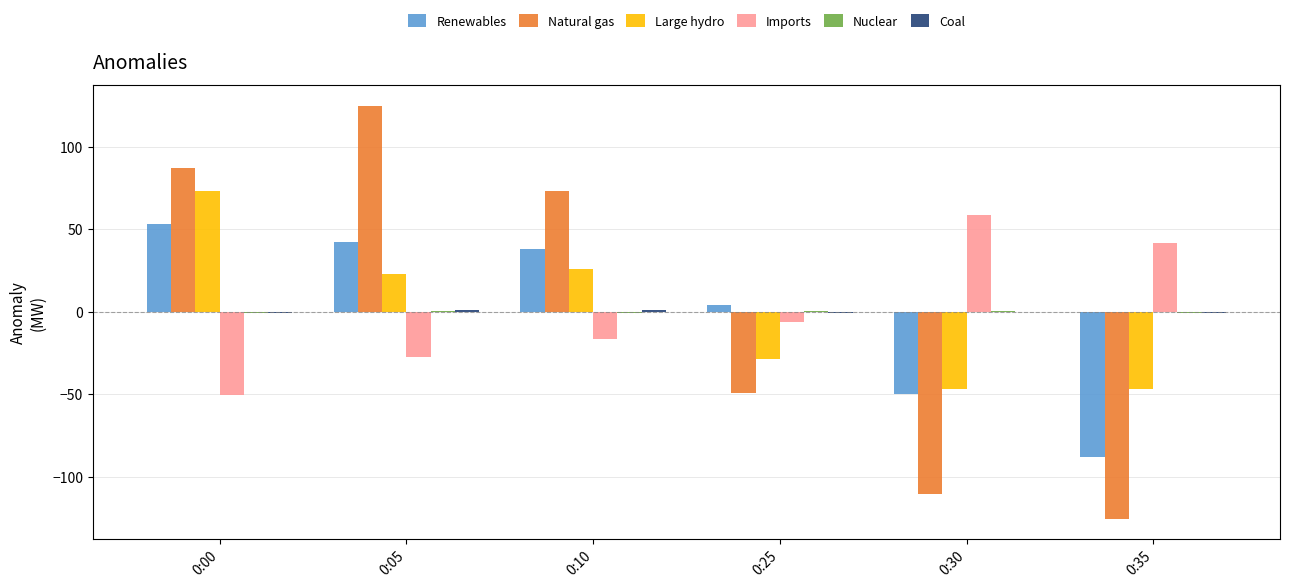

Which series changed the most between 0:05 and 0:30?

Natural gas